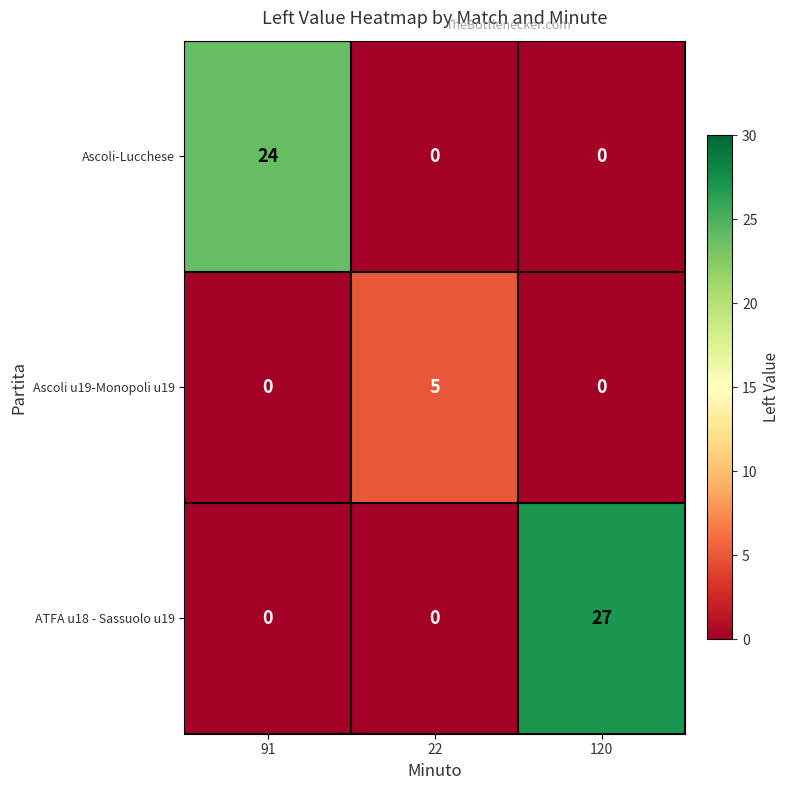

Reading left to right, extract all data points from this chart.

Ascoli-Lucchese: 24	0	0
Ascoli u19-Monopoli u19: 0	5	0
ATFA u18 - Sassuolo u19: 0	0	27